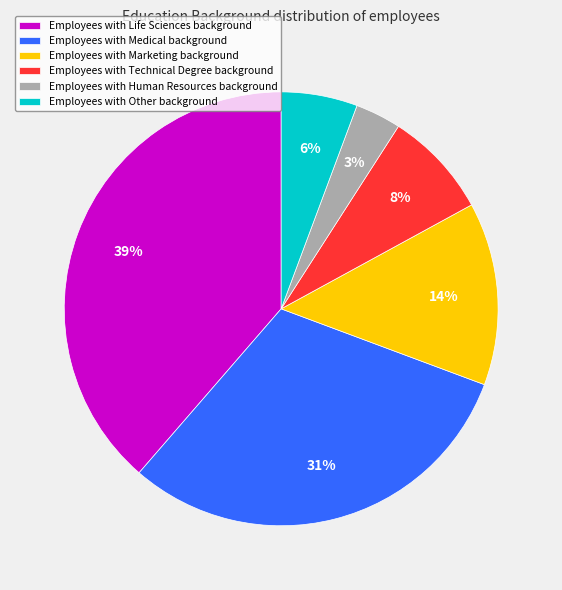

Combined, do Employees with Medical background and Employees with Marketing background account for over 50%?

No